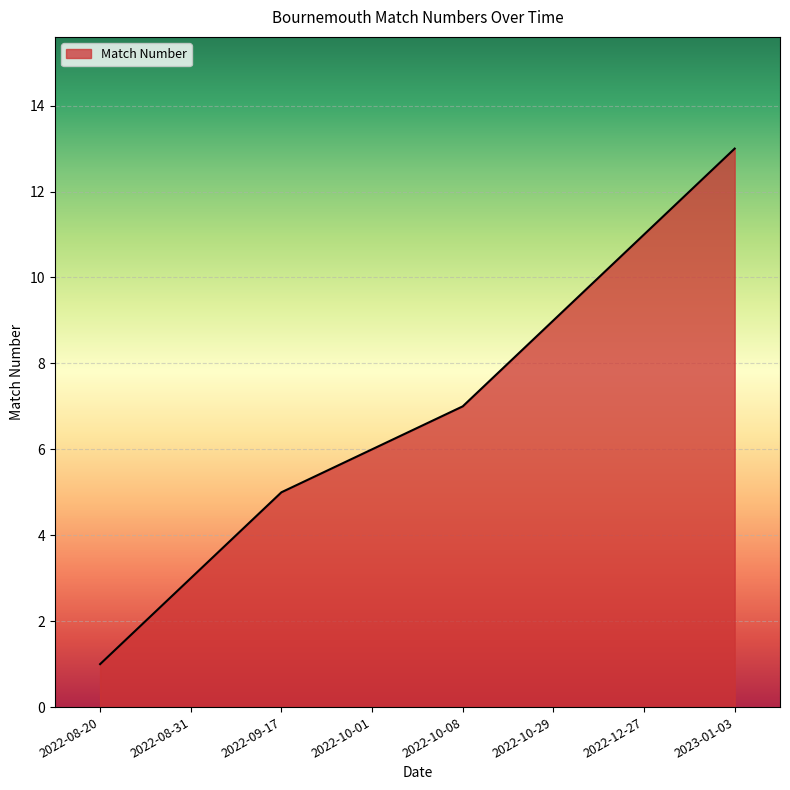

What is the difference between the values at 2023-01-03 and 2022-10-08?

6